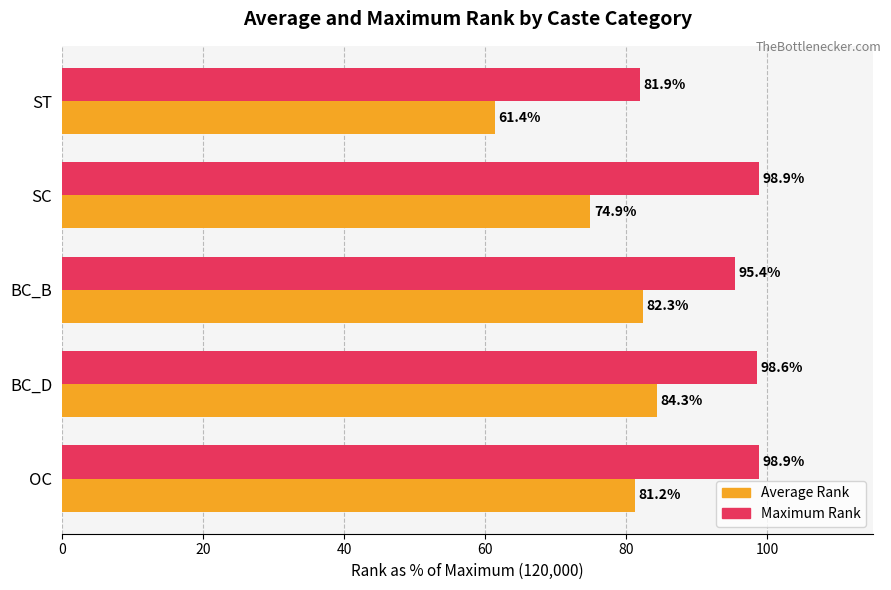

What is the total value across all series at OC?

180.1